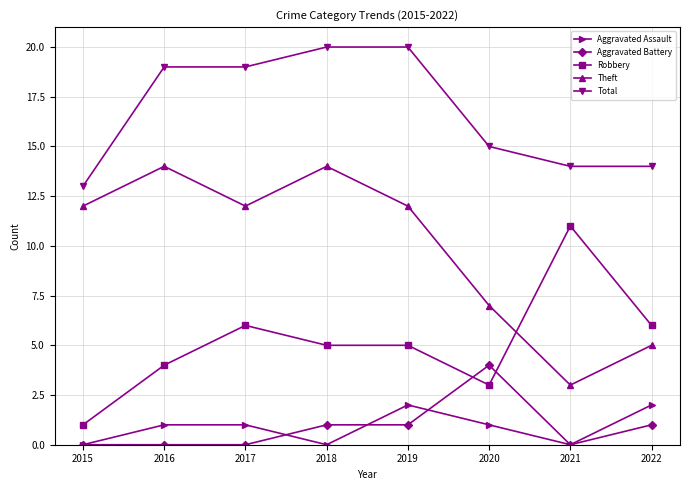

Count the number of data series in this chart.

5